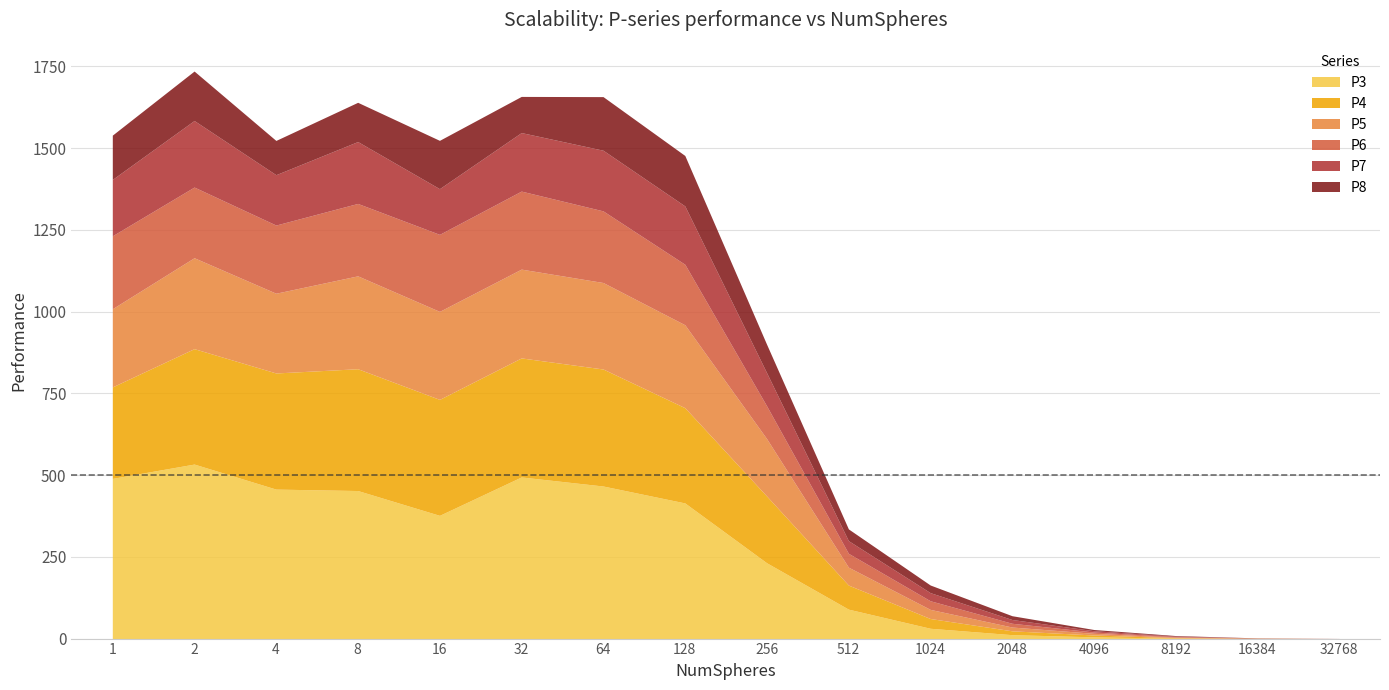

Reading left to right, what are all the values shown in this chart?

P3: 489.9	533.7	457.2	452.8	376.9	494.3	466.7	414.9	231.9	90.0	31.5	12.0	5.3	1.4	0.3	0.0
P4: 279.8	353.0	355.2	372.5	354.7	364.1	357.9	291.3	204.3	73.7	29.9	11.8	5.6	1.4	0.4	0.1
P5: 239.1	278.1	243.9	284.1	269.2	271.6	264.5	253.6	175.5	54.8	27.9	11.6	5.1	1.5	0.3	0.1
P6: 223.0	216.2	208.5	221.5	235.5	238.6	219.1	185.1	100.3	42.4	26.4	11.5	4.0	1.6	0.4	0.1
P7: 172.4	203.5	154.0	189.3	139.7	179.0	185.5	178.4	101.2	38.7	24.8	11.5	4.0	1.7	0.4	0.1
P8: 135.5	151.2	104.8	120.0	147.8	110.6	163.9	154.3	87.0	35.9	23.3	11.6	3.7	1.7	0.4	0.1